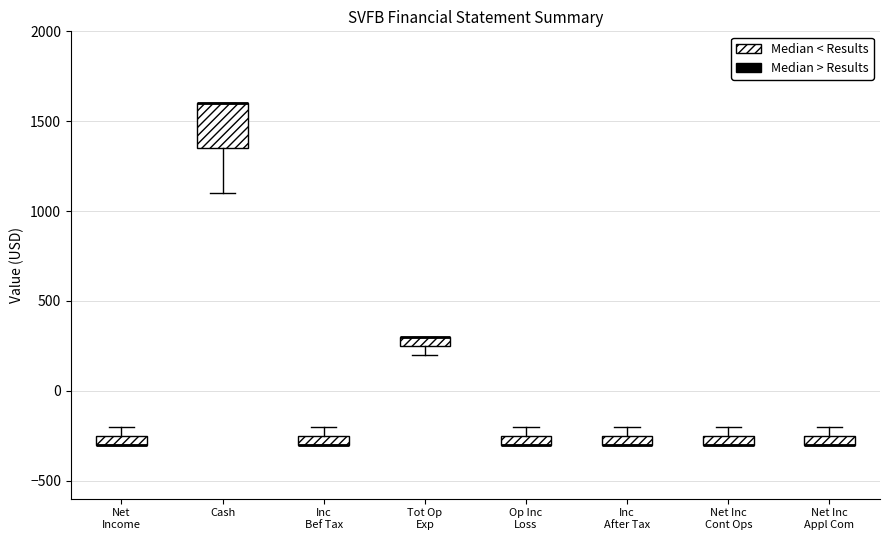

Where is the upper edge of the box for Inc After Tax on the y-axis? The values are not printed on the chart, so give them approximately, as read against the axis.

-250